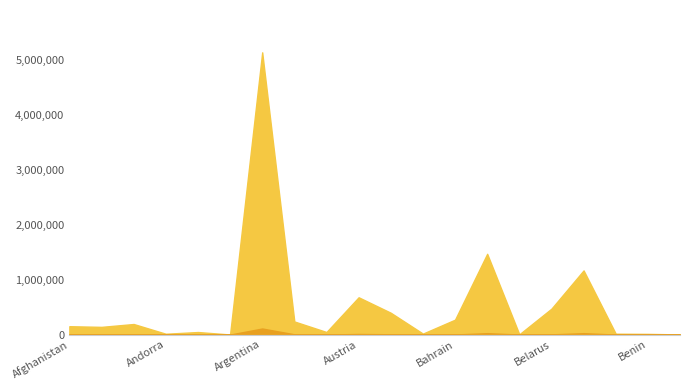

How many categories are shown in the chart?

20